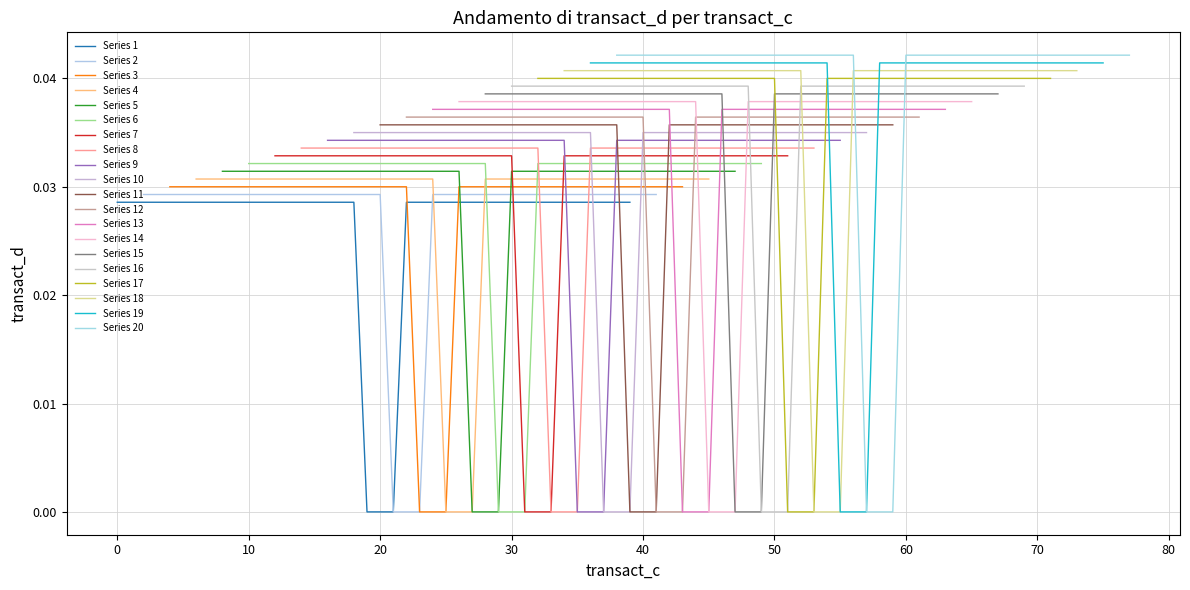

Does the chart have visible grid lines?

Yes